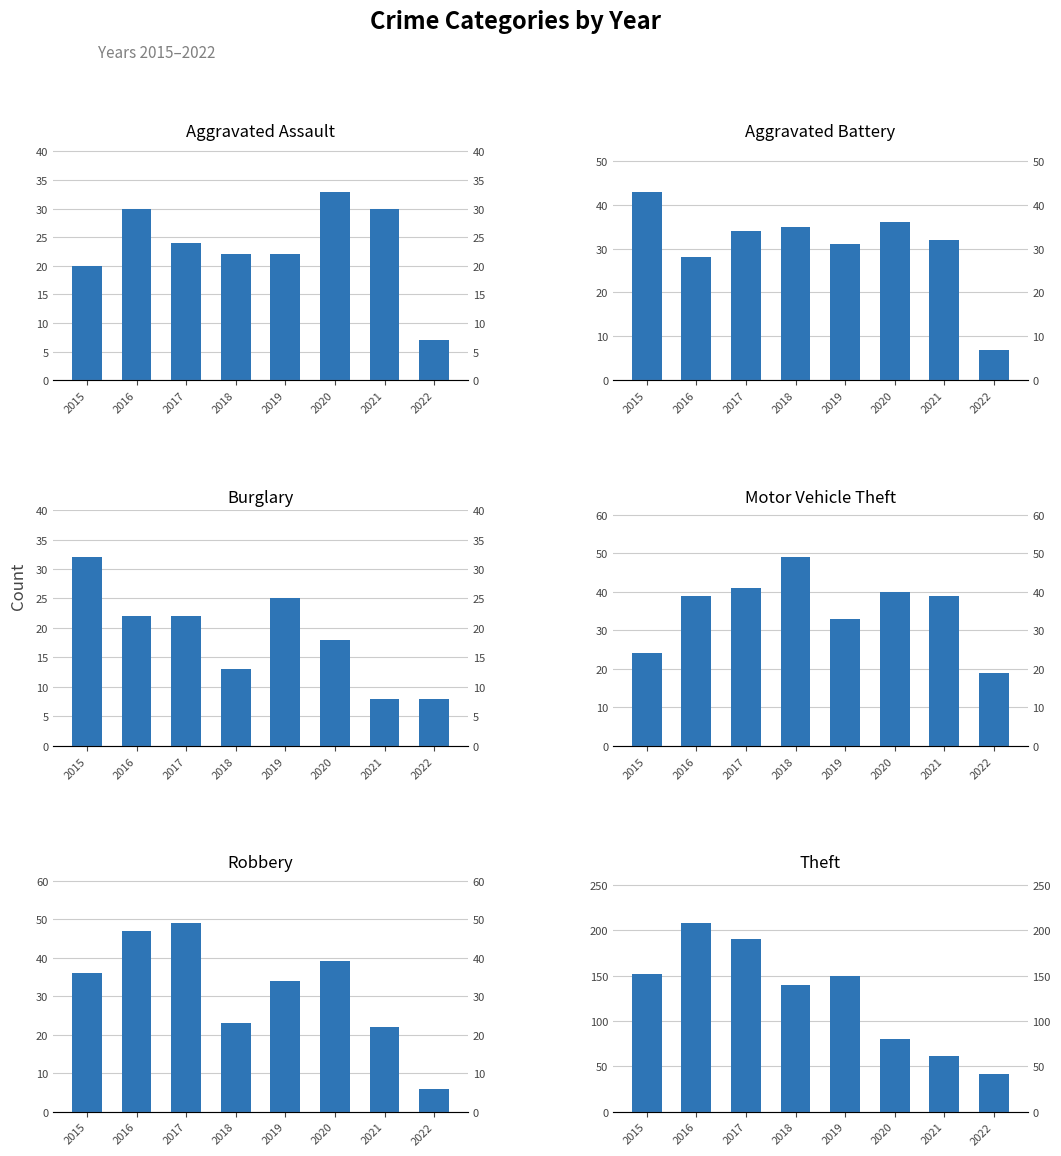

The value of Theft at 2021 is 39. True or false?

False